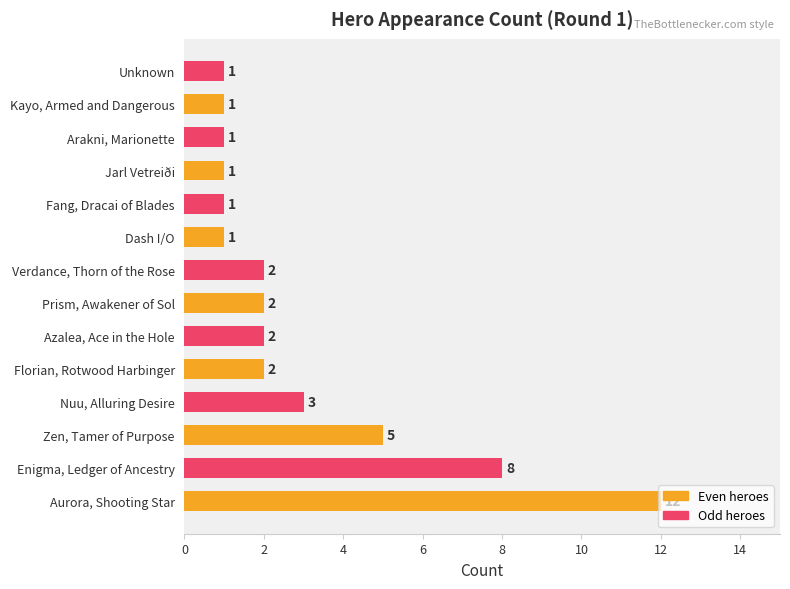

What is the greatest value displayed?

12